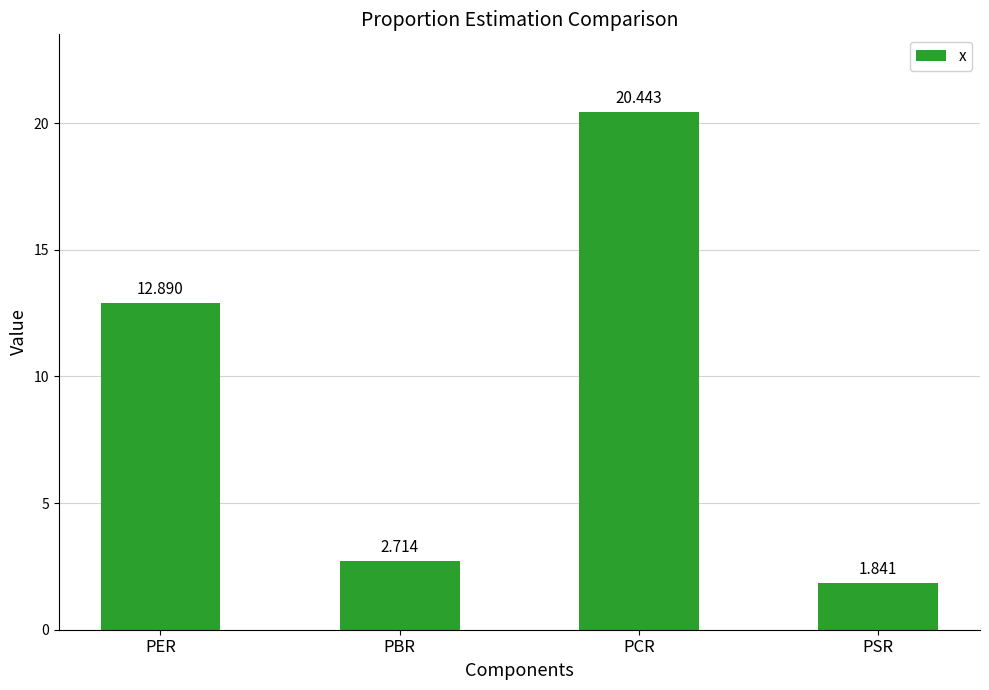

Which has a higher value, PSR or PCR?

PCR